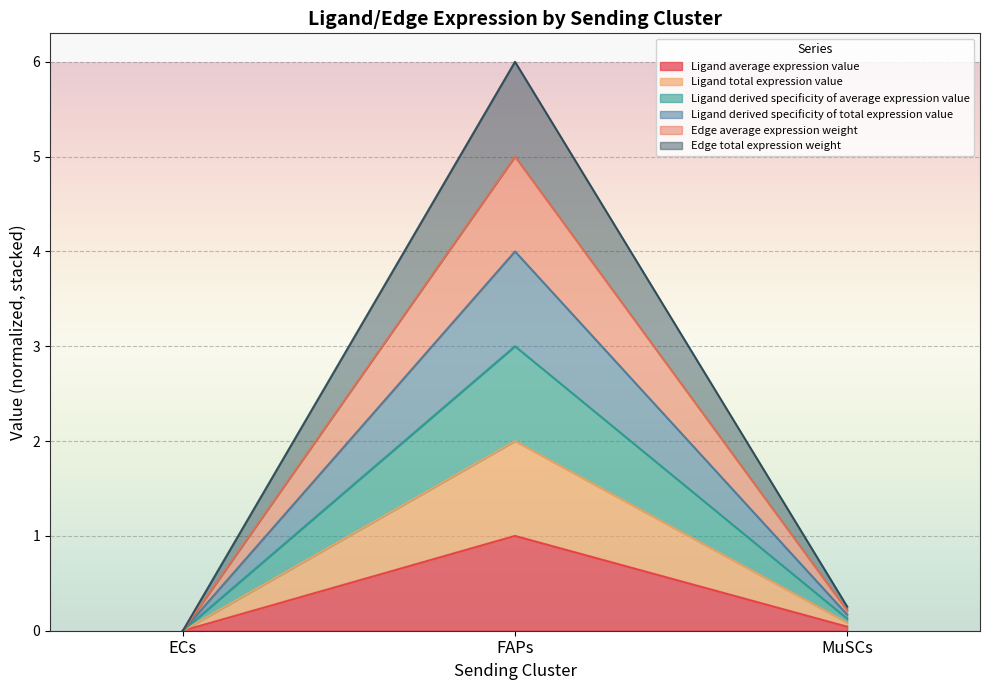

Count the number of categories in the chart.

3